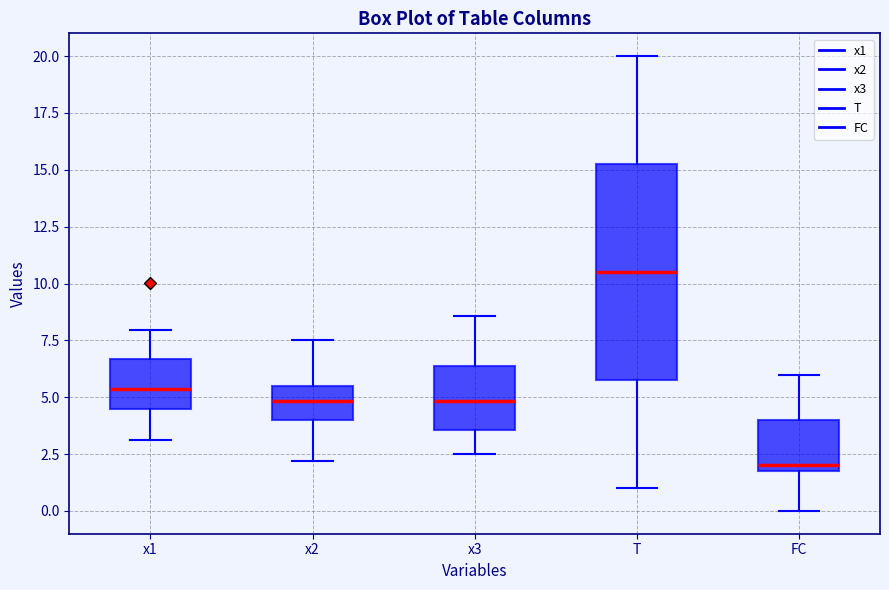

Reading left to right, read every box against the y-axis: the position of its median line, the range the box covers, and the ends of its whiskers. The values are not printed on the chart, so give them approximately, as read against the axis.

x1: median 5.5, box 4.5 to 6.5, whiskers 3.0 to 8.0
x2: median 5.0, box 4.0 to 5.5, whiskers 2.0 to 7.5
x3: median 5.0, box 3.5 to 6.5, whiskers 2.5 to 8.5
T: median 10.5, box 6.0 to 15.5, whiskers 1.0 to 20.0
FC: median 2.0 (just above the box's lower edge), box 2.0 to 4.0, whiskers 0.0 to 6.0